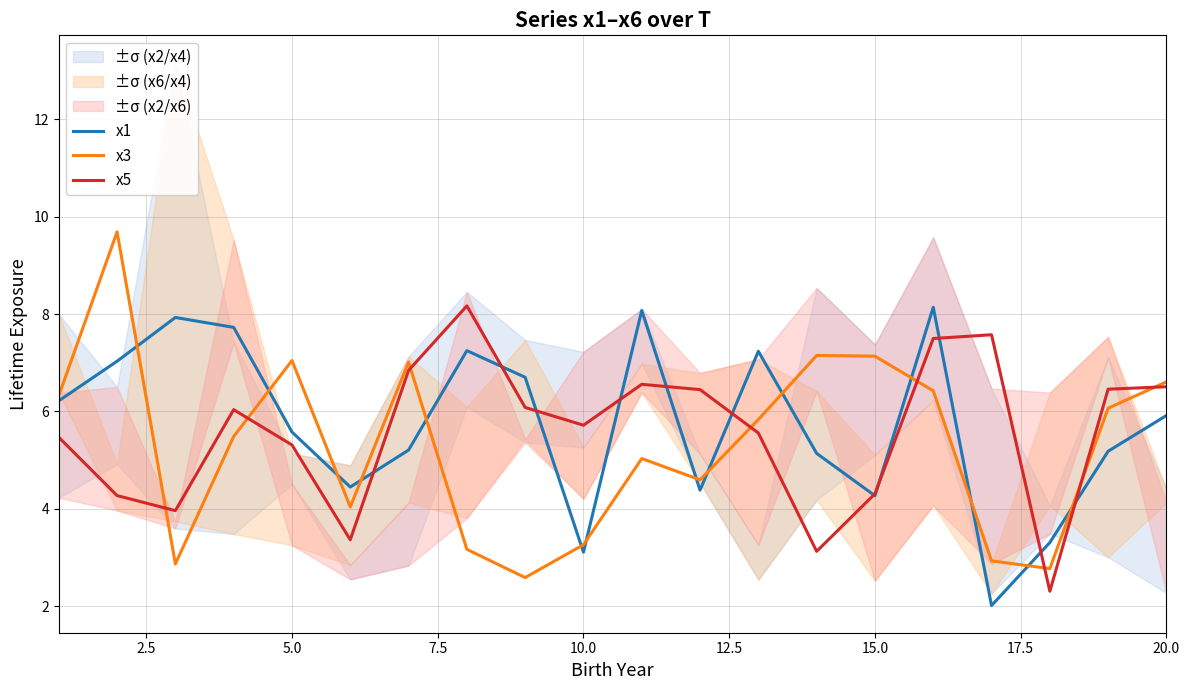

What is the highest value of the x1 series?

8.1